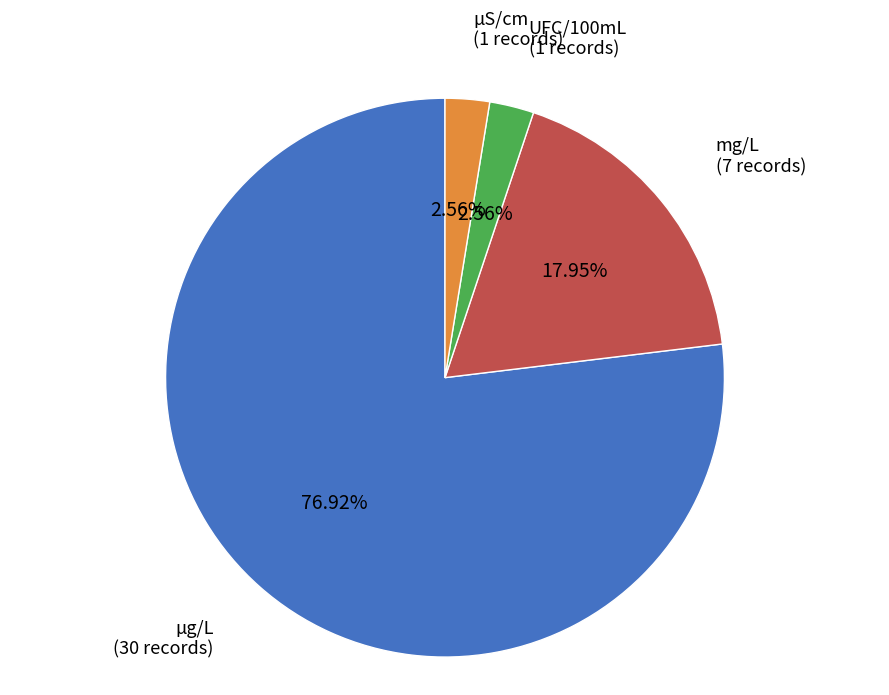

Does µS/cm represent more than half of the total?

No